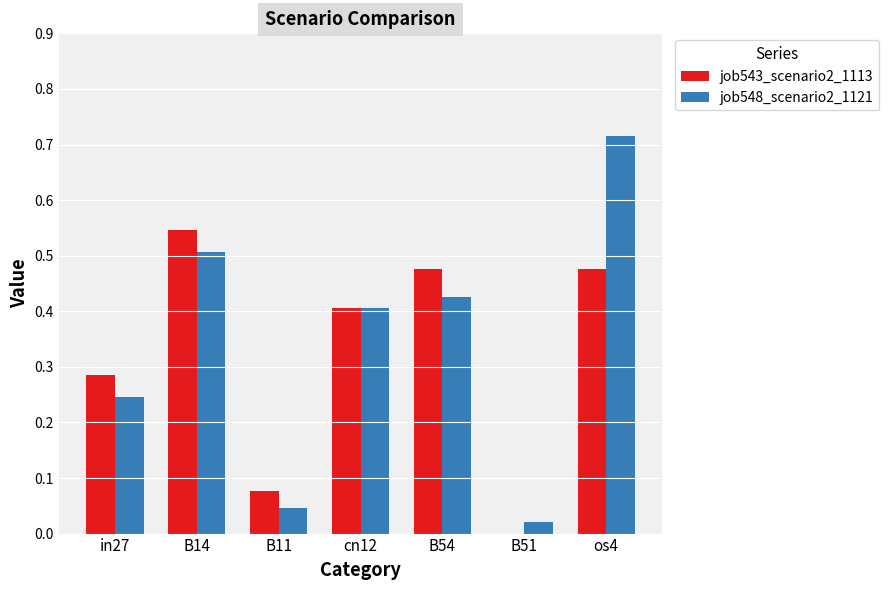

How many series are shown in this chart?

2